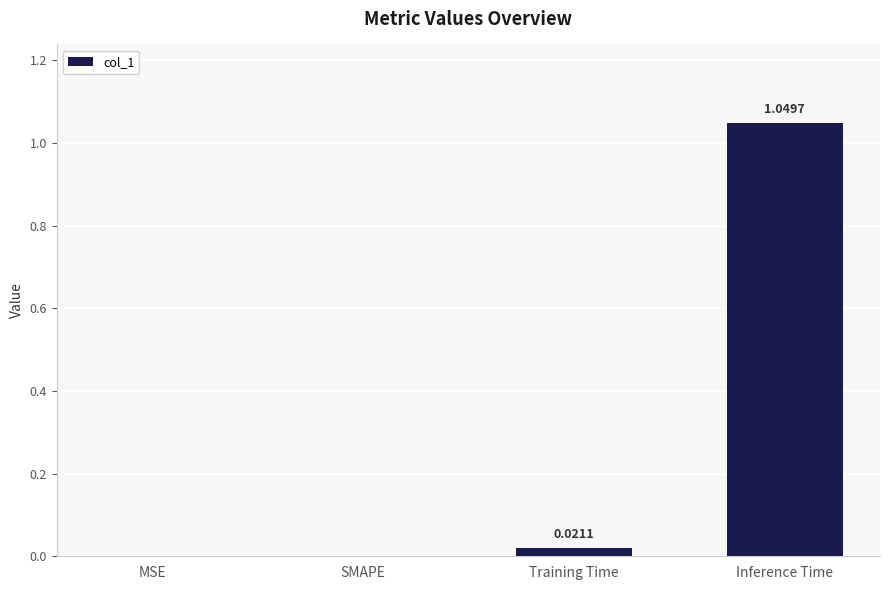

Are the bars horizontal?

No